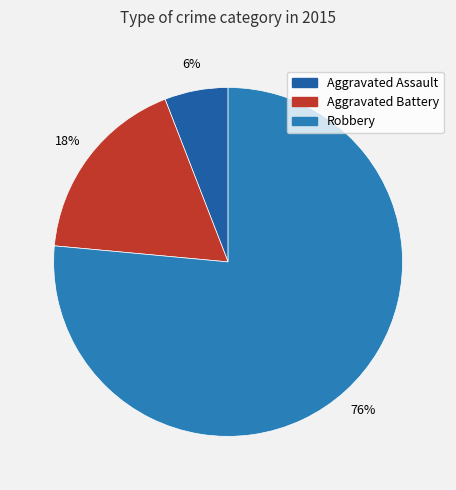

How many slices are in this pie chart?

3